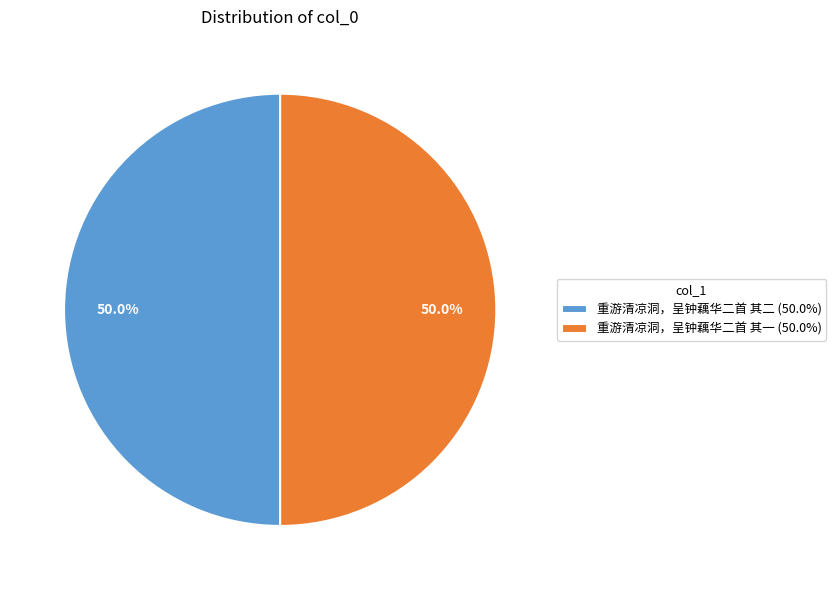

What is the ratio of the value at 重游清凉洞，呈钟藕华二首 其一 (50.0%) to the value at 重游清凉洞，呈钟藕华二首 其二 (50.0%)?

1.0